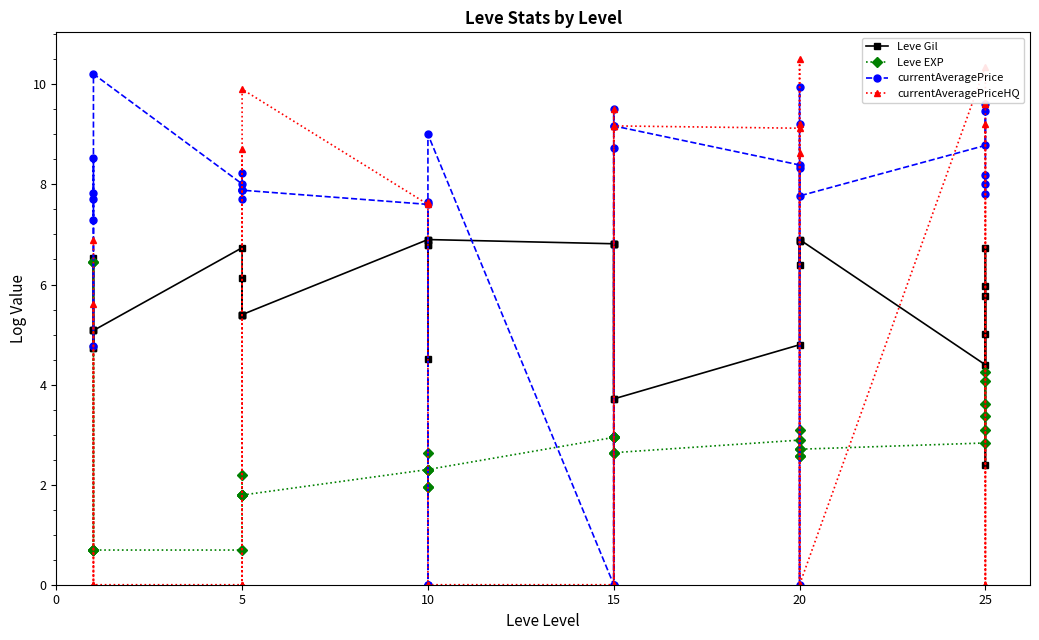

Reading left to right, extract all data points from this chart.

Leve Gil: 4.7	5.1	5.1	4.7	6.5	5.1	6.7	5.4	5.4	5.4	6.1	5.4	6.9	6.8	4.5	6.8	6.9	6.9	6.8	6.8	3.7	6.8	6.8	3.7	4.8	6.9	6.9	6.4	6.9	6.9	4.4	5.0	6.7	6.0	2.4	5.8
Leve EXP: 6.4	0.7	0.7	6.4	0.7	0.7	0.7	1.8	1.8	1.8	2.2	1.8	2.3	1.9	2.6	1.9	2.3	2.3	2.9	2.9	2.6	2.9	2.9	2.6	2.9	2.6	2.7	3.1	2.6	2.7	2.8	4.2	3.1	3.6	4.1	3.4
currentAveragePrice: 7.3	7.8	8.5	4.8	7.7	10.2	8.0	7.9	7.9	8.2	7.7	7.9	7.6	7.7	0.0	0.0	0.0	9.0	0.0	8.7	0.0	9.2	9.5	9.2	8.4	0.0	9.9	9.2	8.3	7.8	8.8	9.5	9.6	7.8	8.2	8.0
currentAveragePriceHQ: 6.9	0.0	5.6	0.0	0.0	0.0	0.0	0.0	0.0	8.7	0.0	9.9	7.6	7.7	0.0	0.0	0.0	0.0	0.0	9.2	0.0	9.2	9.5	9.2	9.1	0.0	10.5	9.2	8.6	0.0	10.4	9.6	9.6	0.0	9.2	0.0